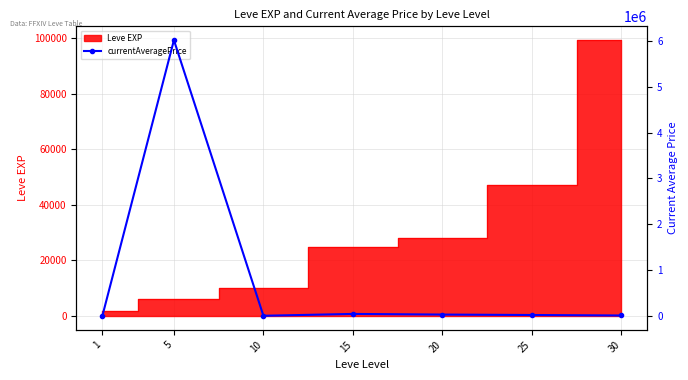

Where is the first local maximum?

5